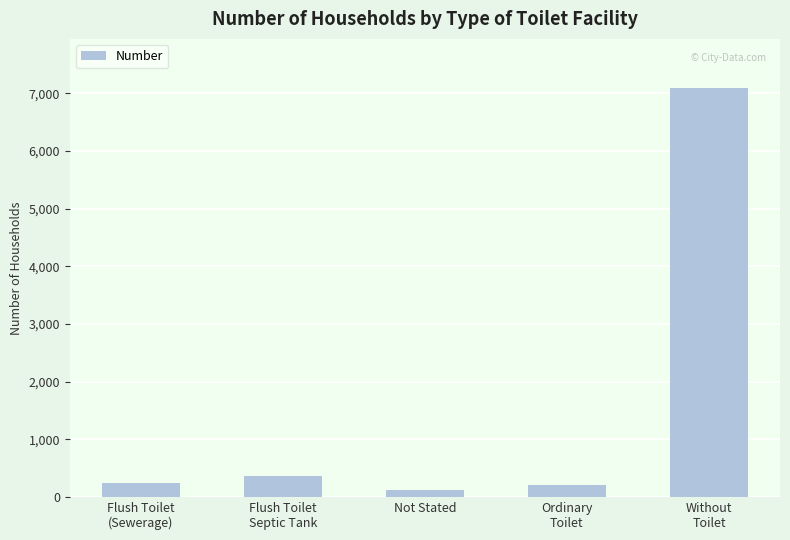

What is the maximum value shown in the chart?

7096